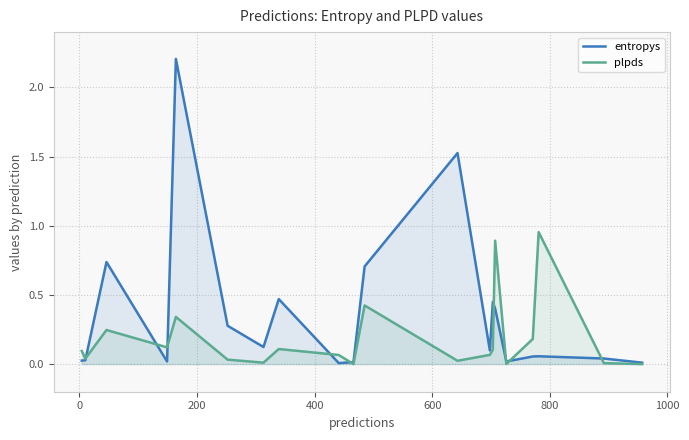

Which series has the largest range (max minus min)?

entropys